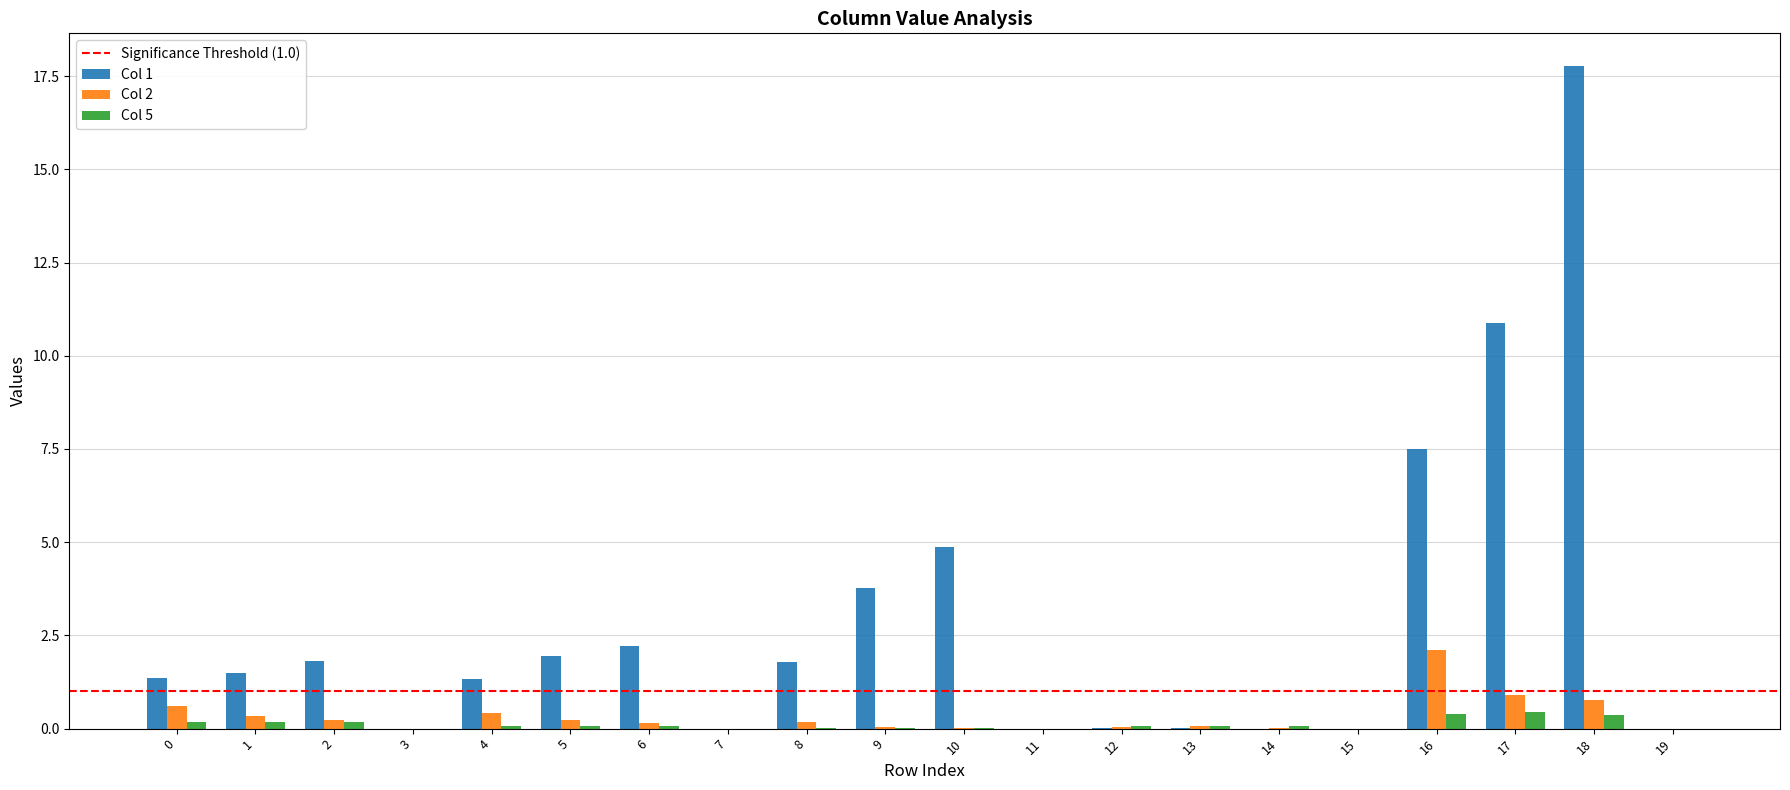

At which category is the sum across all series the highest?

18